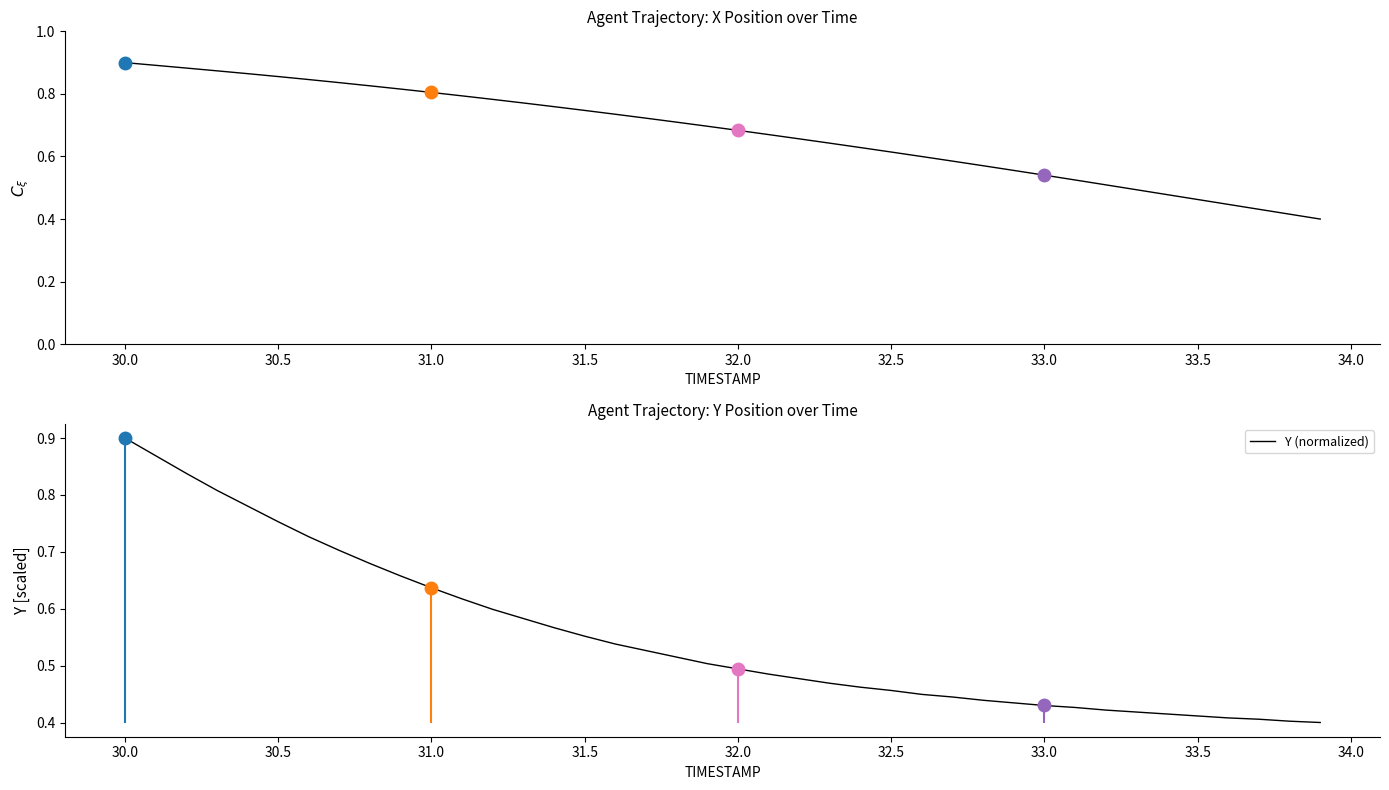

Which category has the highest value in the Y (normalized) series?

30.0